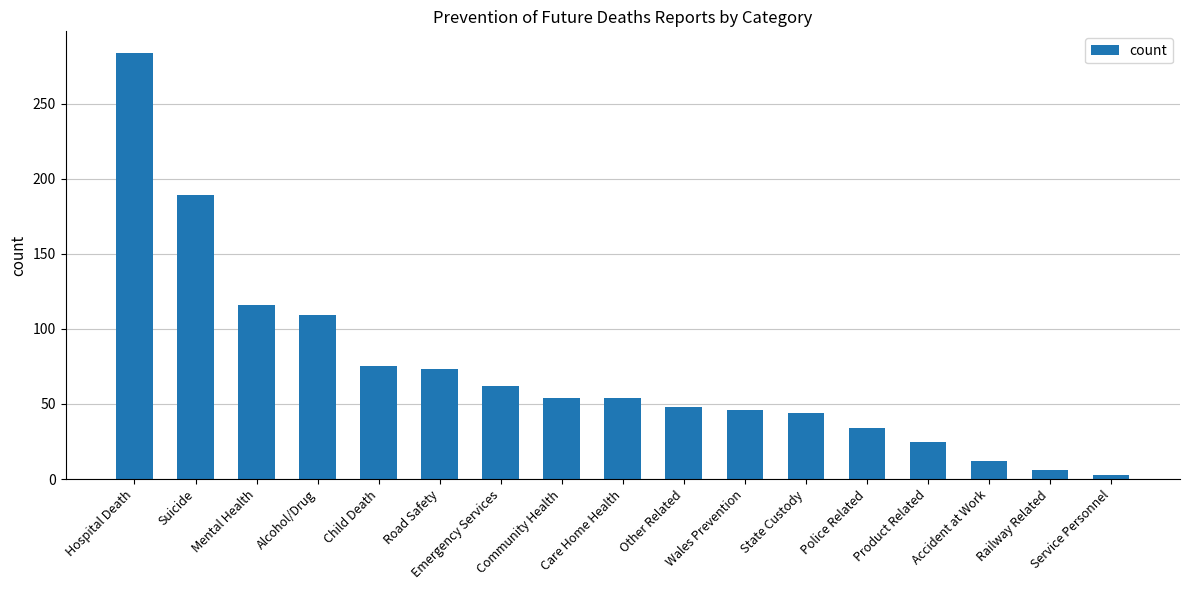

What is the value of the 1st bar from the left?

284